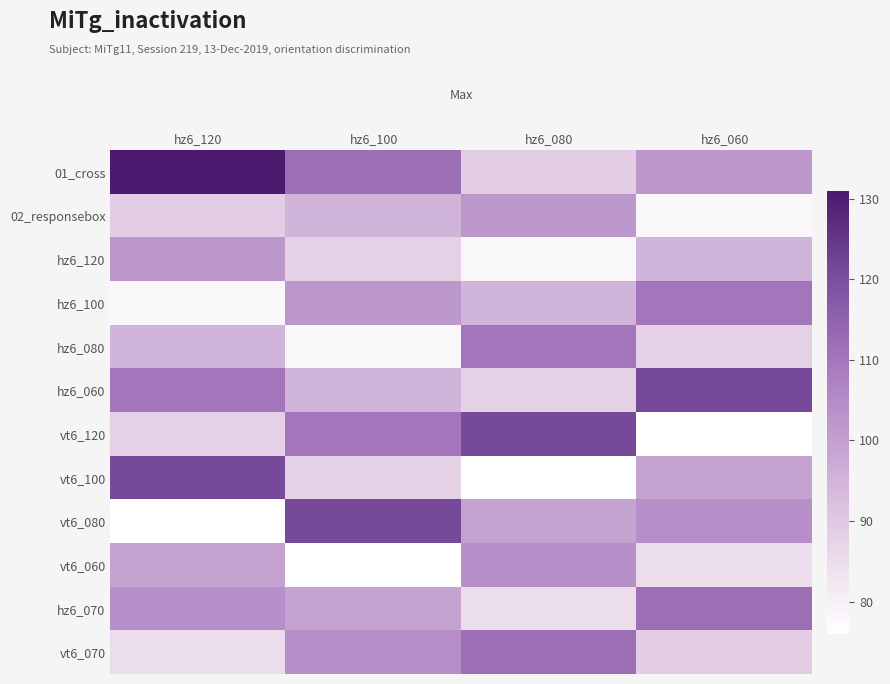

Reading left to right, transcribe all the data shown in this chart.

01_cross: hz6_120=131	hz6_100=112	hz6_080=89	hz6_060=102
02_responsebox: hz6_120=89	hz6_100=95	hz6_080=102	hz6_060=78
hz6_120: hz6_120=102	hz6_100=88	hz6_080=78	hz6_060=95
hz6_100: hz6_120=78	hz6_100=102	hz6_080=95	hz6_060=110
hz6_080: hz6_120=95	hz6_100=78	hz6_080=110	hz6_060=88
hz6_060: hz6_120=110	hz6_100=95	hz6_080=88	hz6_060=121
vt6_120: hz6_120=88	hz6_100=110	hz6_080=121	hz6_060=76
vt6_100: hz6_120=121	hz6_100=88	hz6_080=76	hz6_060=99
vt6_080: hz6_120=76	hz6_100=121	hz6_080=99	hz6_060=104
vt6_060: hz6_120=99	hz6_100=76	hz6_080=104	hz6_060=85
hz6_070: hz6_120=104	hz6_100=99	hz6_080=85	hz6_060=112
vt6_070: hz6_120=85	hz6_100=104	hz6_080=112	hz6_060=89